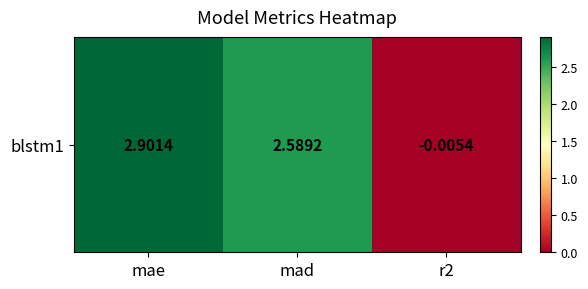

At which label does the data first exceed 2?

mae